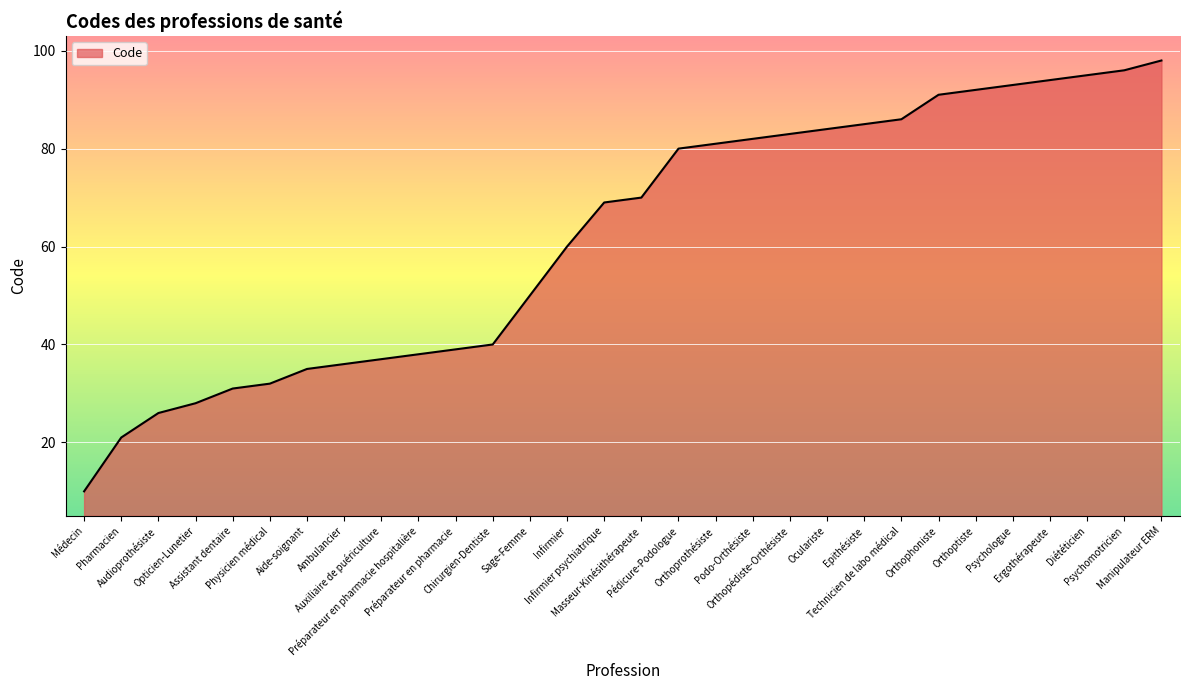

Rank the categories by value from lowest to highest.

Médecin, Pharmacien, Audioprothésiste, Opticien-Lunetier, Assistant dentaire, Physicien médical, Aide-soignant, Ambulancier, Auxiliaire de puériculture, Préparateur en pharmacie hospitalière, Préparateur en pharmacie, Chirurgien-Dentiste, Sage-Femme, Infirmier, Infirmier psychiatrique, Masseur-Kinésithérapeute, Pédicure-Podologue, Orthoprothésiste, Podo-Orthésiste, Orthopédiste-Orthésiste, Oculariste, Epithésiste, Technicien de labo médical, Orthophoniste, Orthoptiste, Psychologue, Ergothérapeute, Diététicien, Psychomotricien, Manipulateur ERM